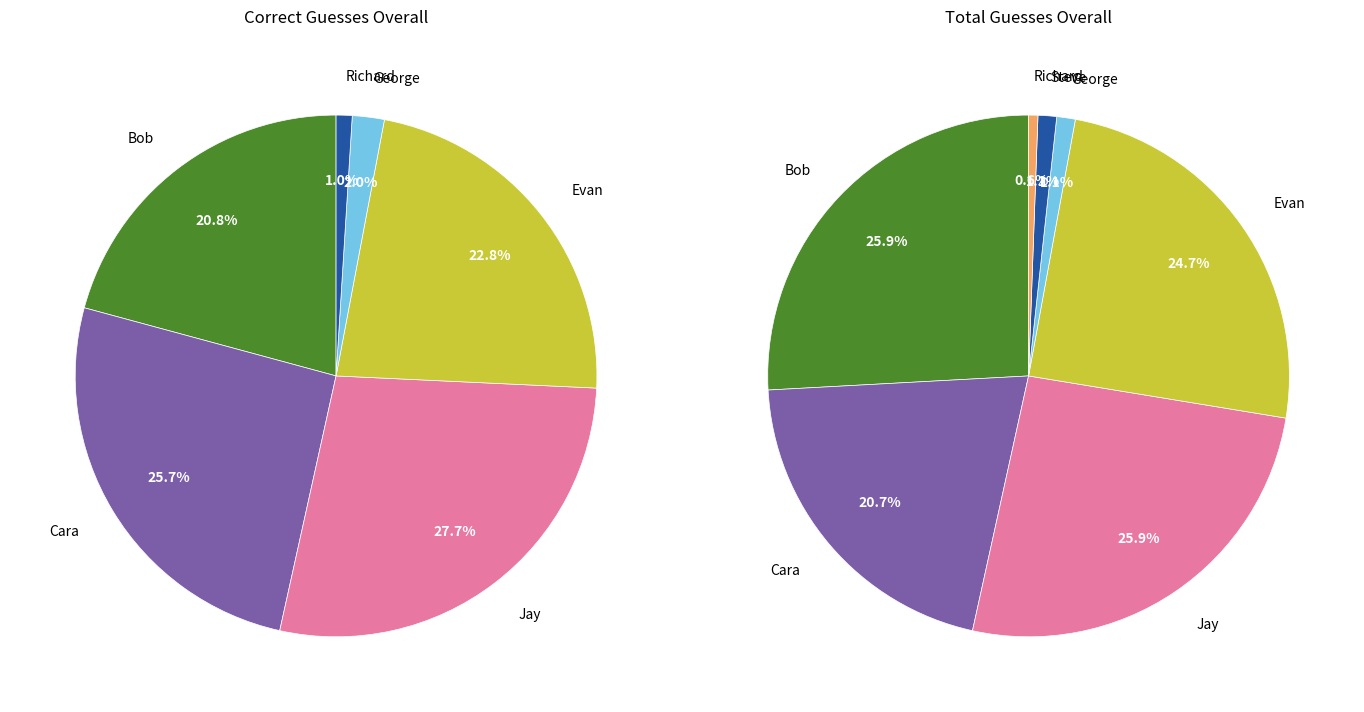

Which slice is the largest?

Bob